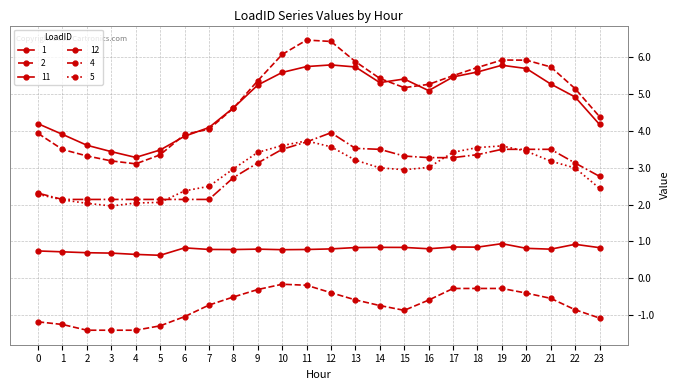

How many series are shown in this chart?

6